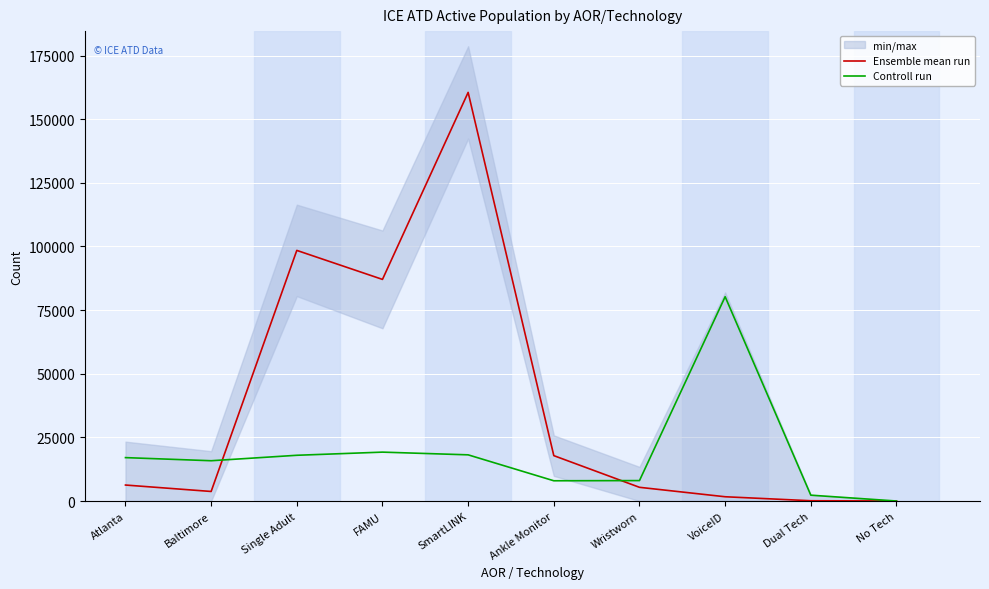

Rank the categories by Controll run value from highest to lowest.

VoiceID, FAMU, SmartLINK, Single Adult, Atlanta, Baltimore, Wristworn, Ankle Monitor, Dual Tech, No Tech